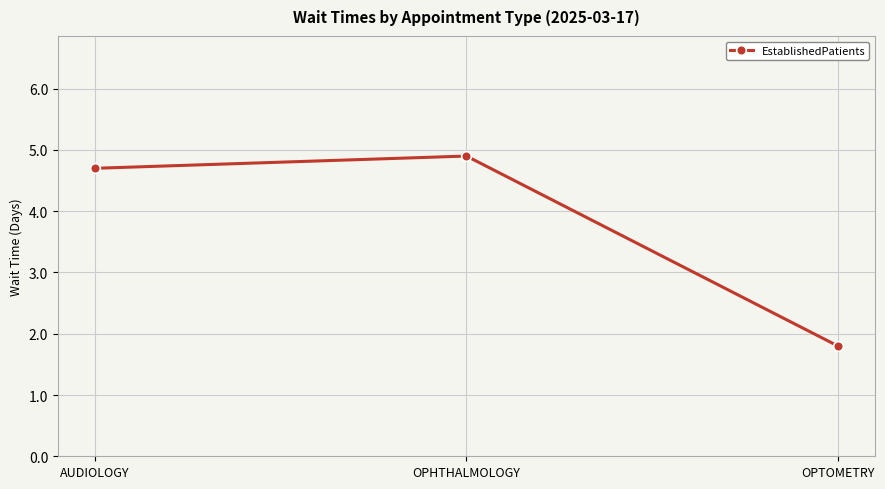

What is the smallest value displayed?

1.8